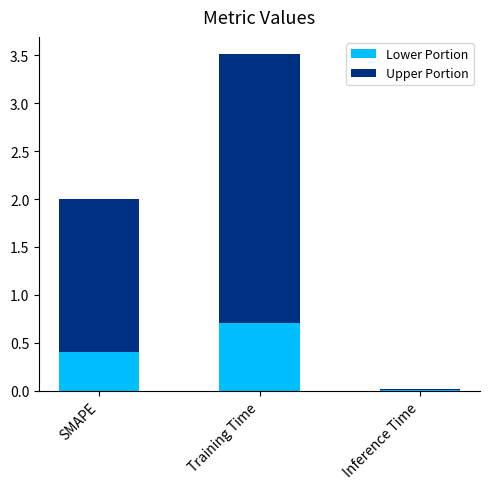

Read the Lower Portion value at SMAPE.

0.4